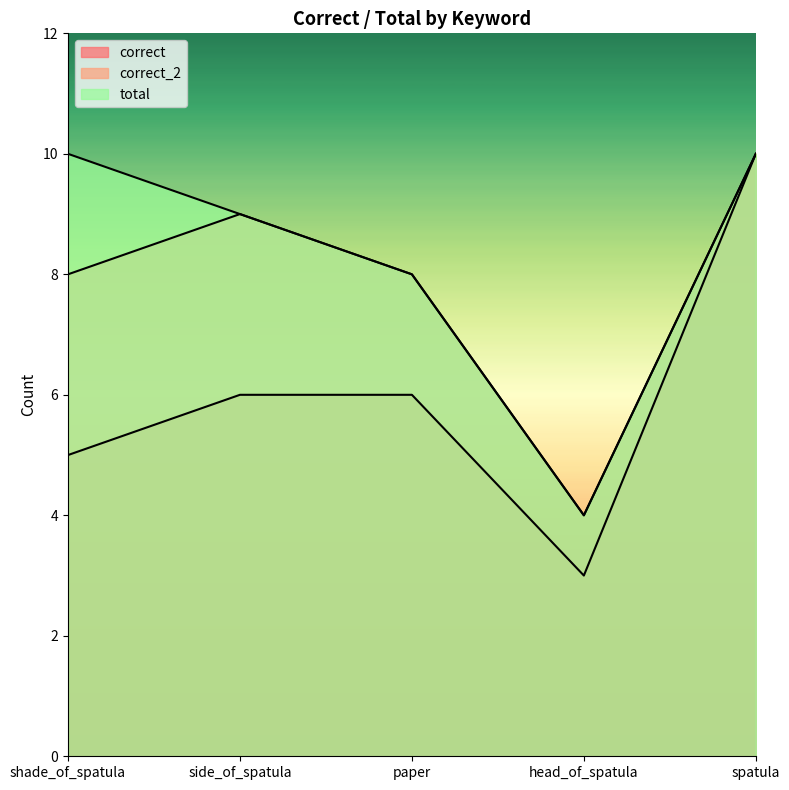

At which category does the chart reach its minimum across all series?

head_of_spatula